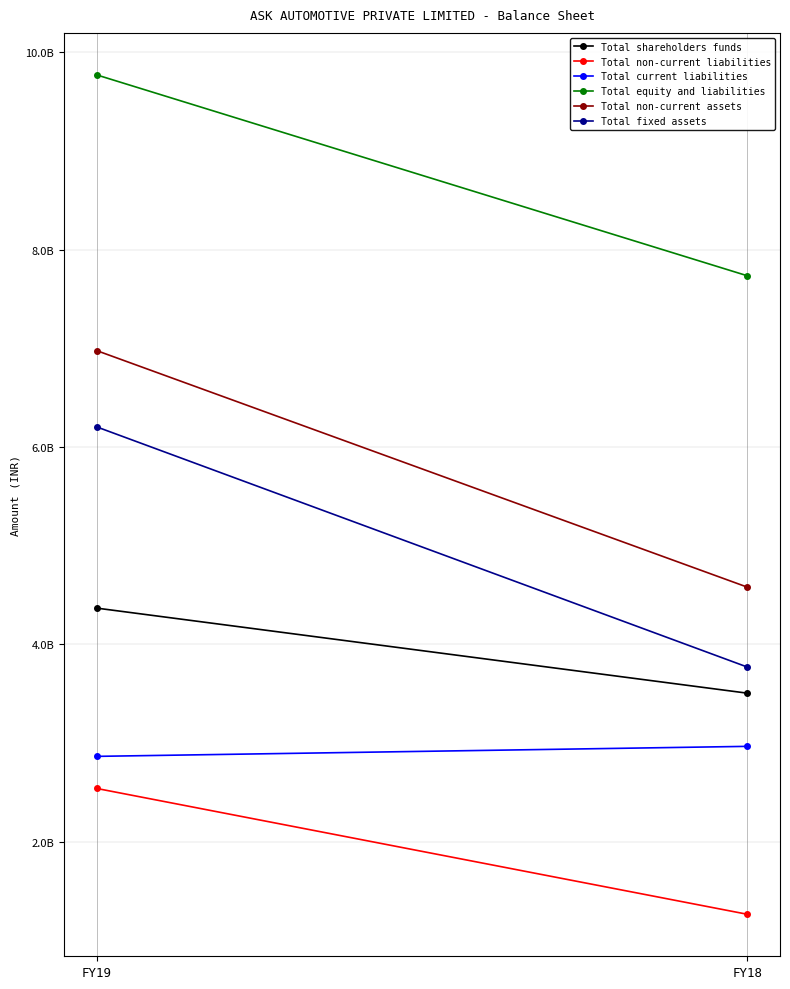

What is the difference between the Total current liabilities values at FY19 and FY18?

101484000